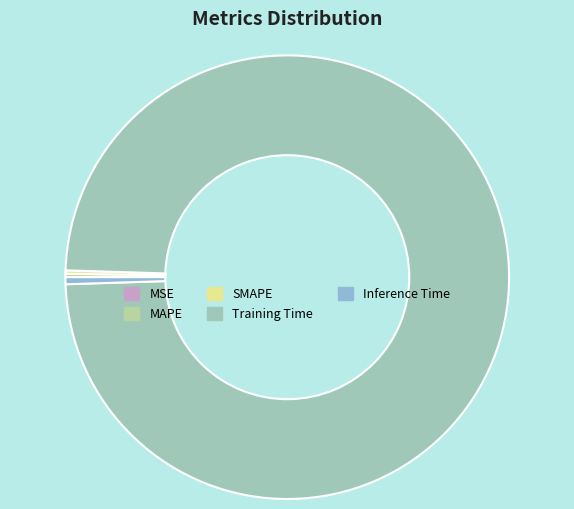

How many segments does this pie chart have?

5